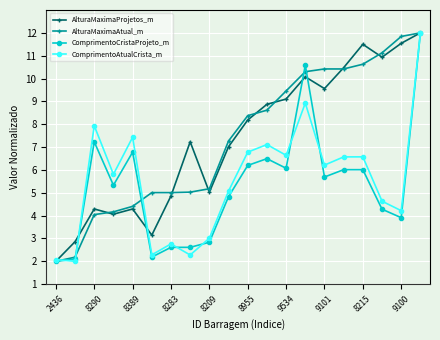

What is the value of the AlturaMaximaAtual_m point at the 17th from the left?

10.6